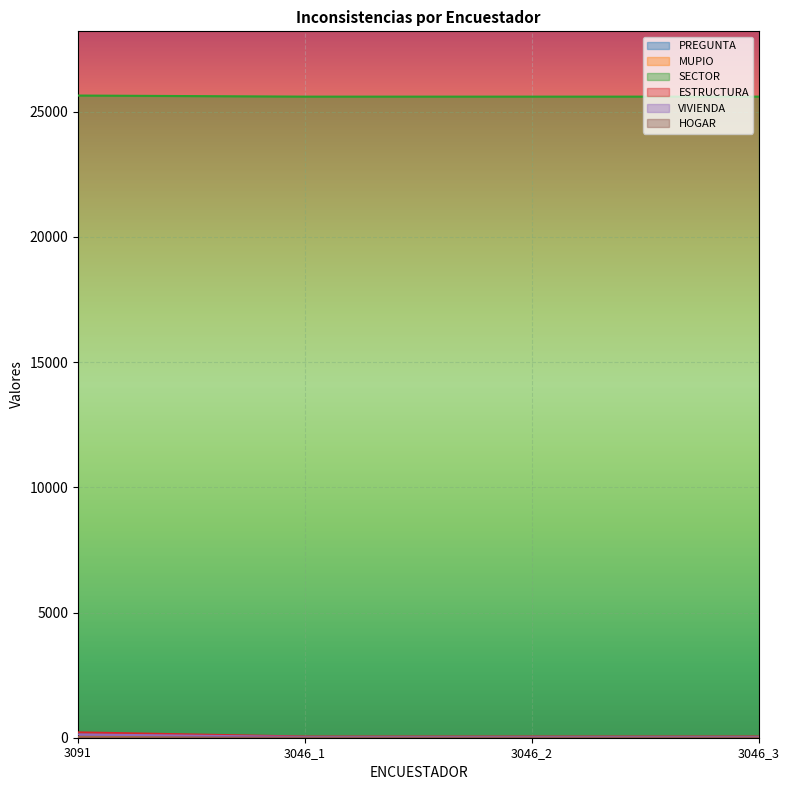

Between 3046_1 and 3046_2, which is larger?

3046_2